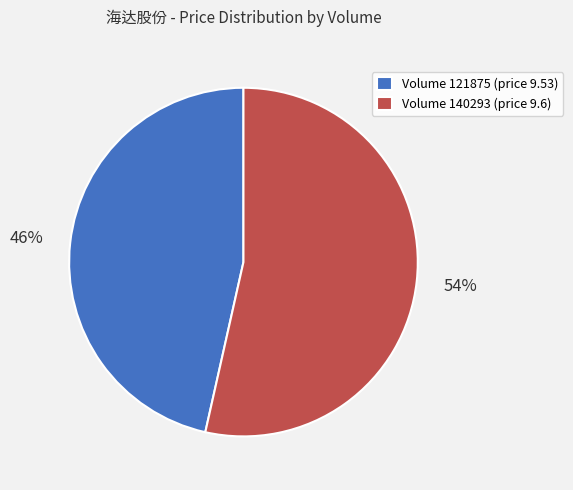

To the nearest percent, what is the combined percentage of Volume 140293 (price 9.6) and Volume 121875 (price 9.53)?

100%